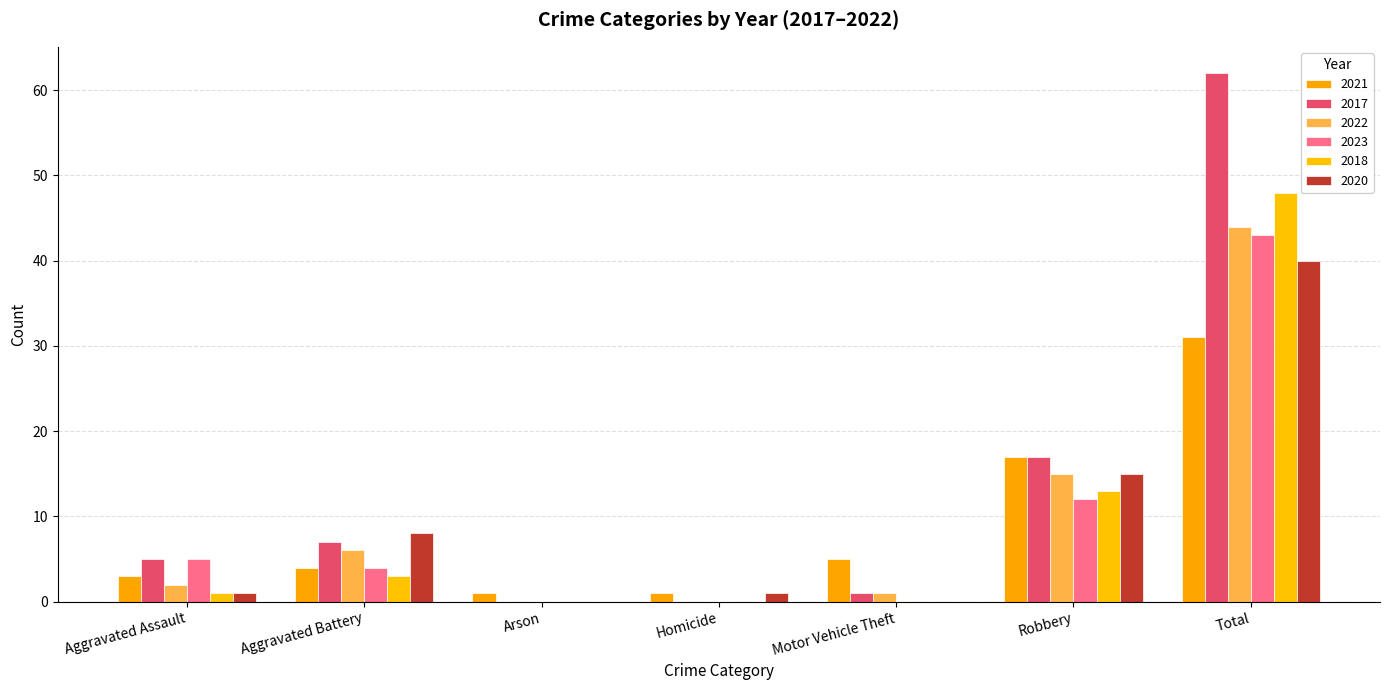

What is the difference between the maximum and minimum values in the 2023 series?

43